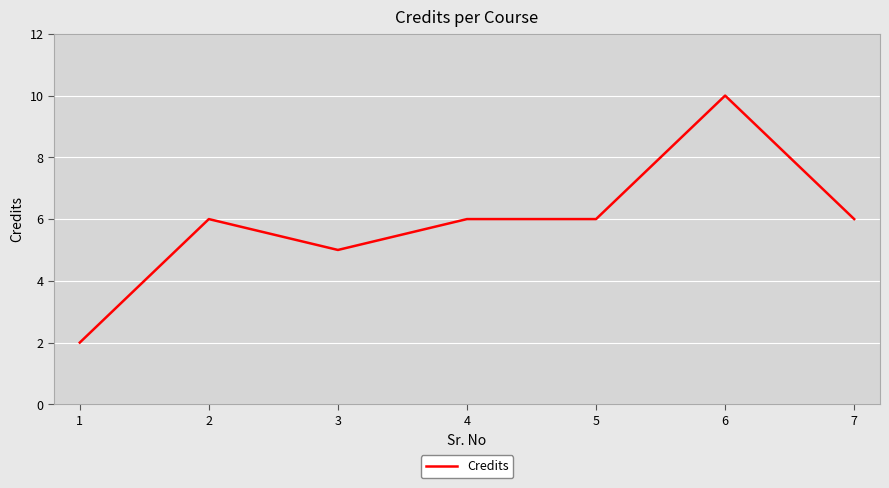

The value at 6 is 3. True or false?

False